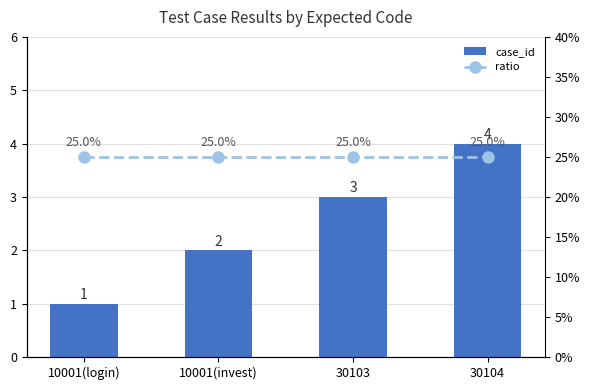

At how many categories does at least one series exceed 1?

4